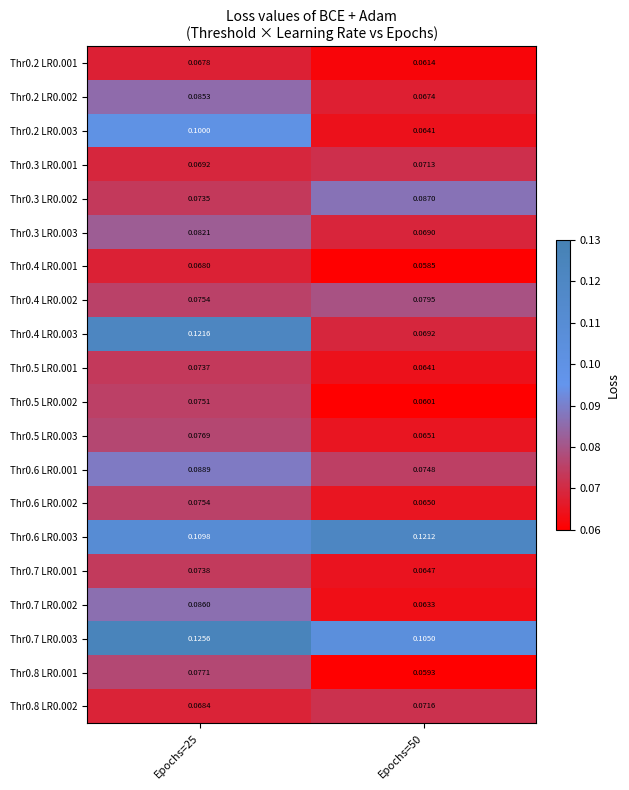

Is the value of Thr0.2 LR0.001 at Epochs=25 greater than the value of Thr0.4 LR0.002 at Epochs=50?

No